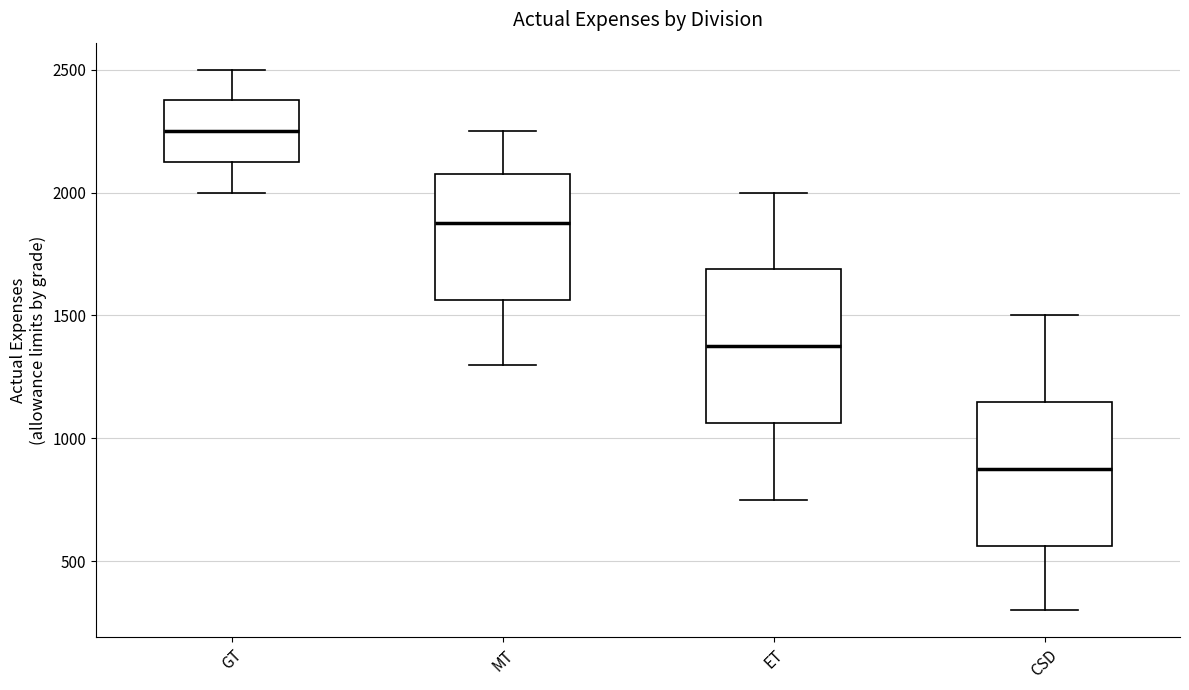

Which box has the lowest median line?

CSD